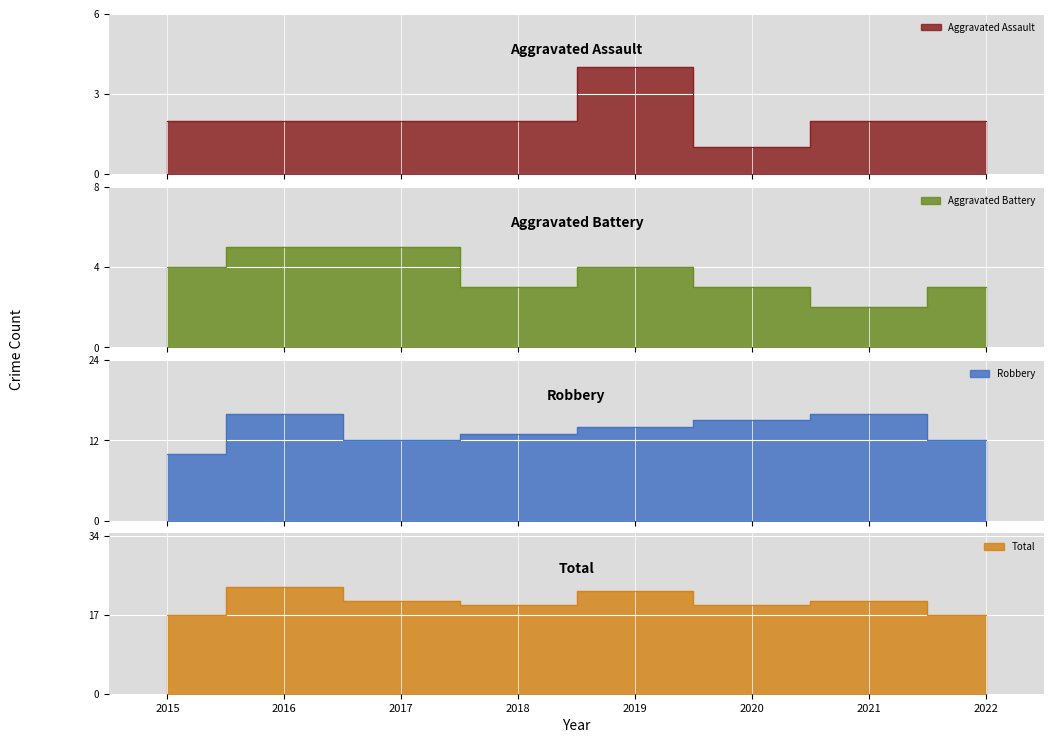

Which label corresponds to the largest value in the chart?

2016